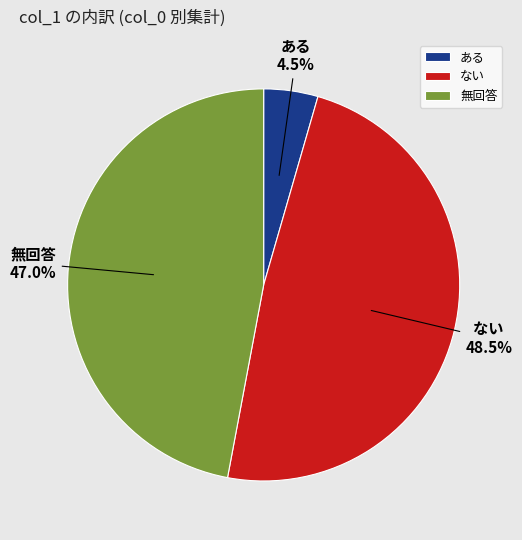

Is ない the majority of the pie?

No